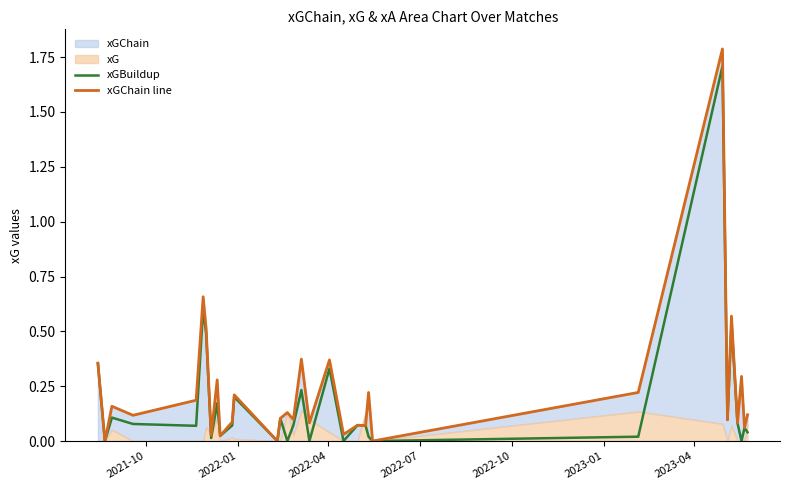

How many values in xGChain line are above zero?

29